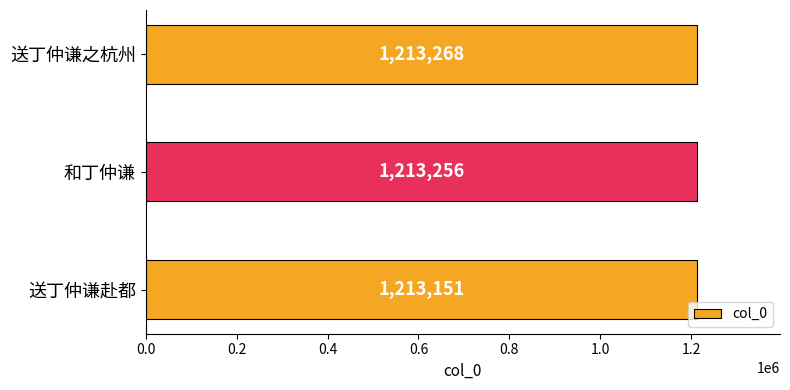

What value does the data have at 送丁仲谦赴都, to the nearest 5?

1213150